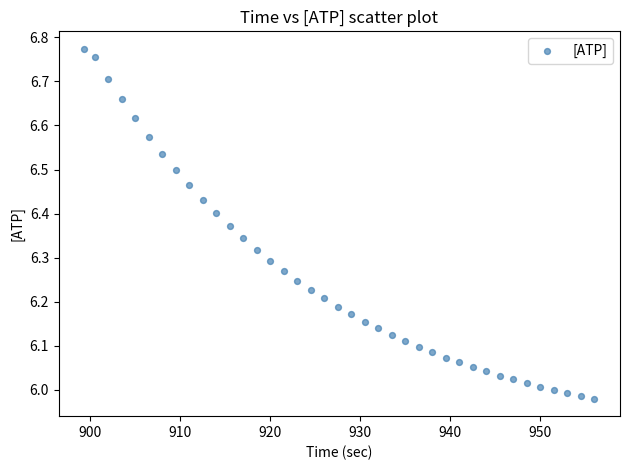

What is the range of Y values (max minus min)?

0.8